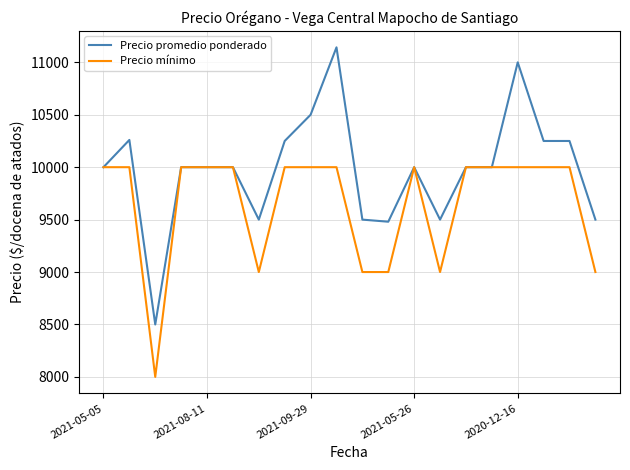

What is the maximum value for Precio promedio ponderado?

11143